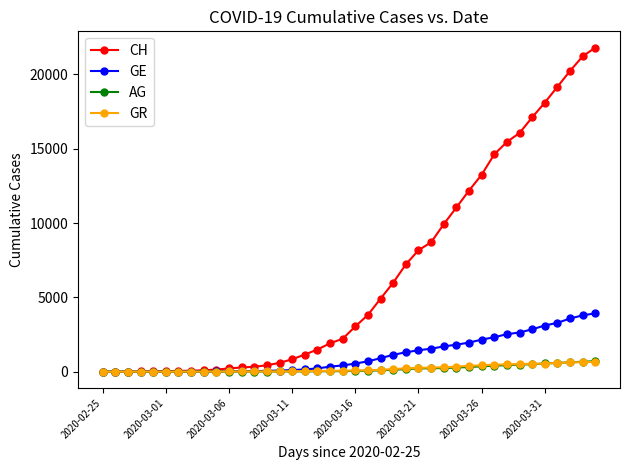

Which series has the largest range (max minus min)?

CH